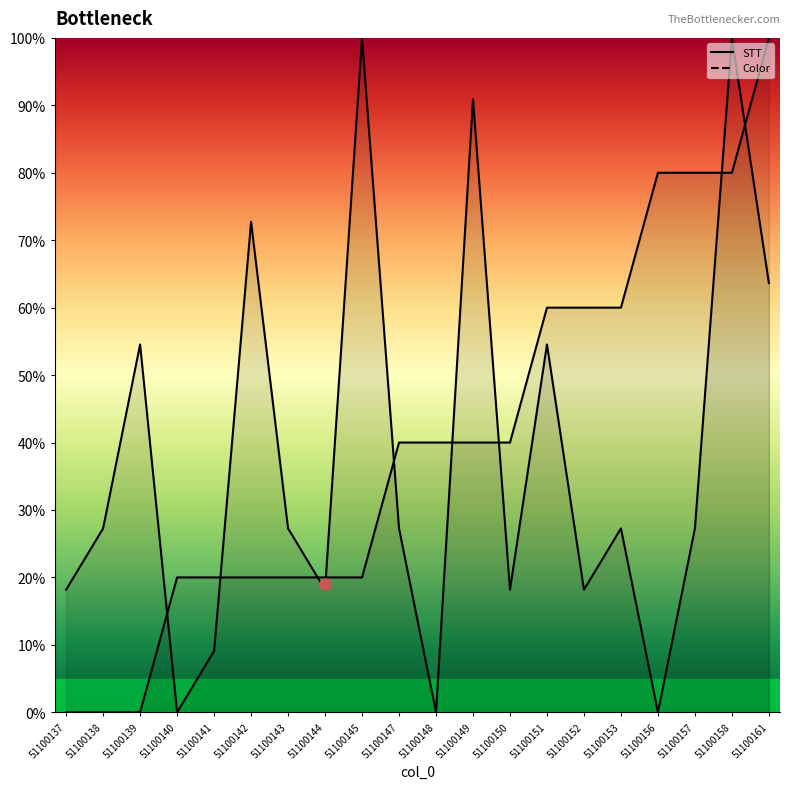

How many times do STT and Color cross each other?

9